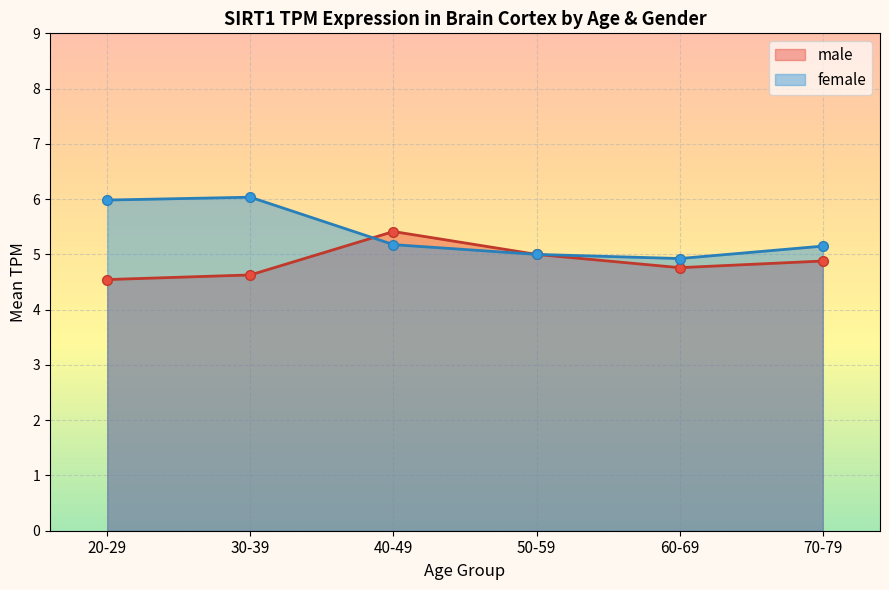

How many points are lower than both their immediate neighbors (excluding endpoints)?

1